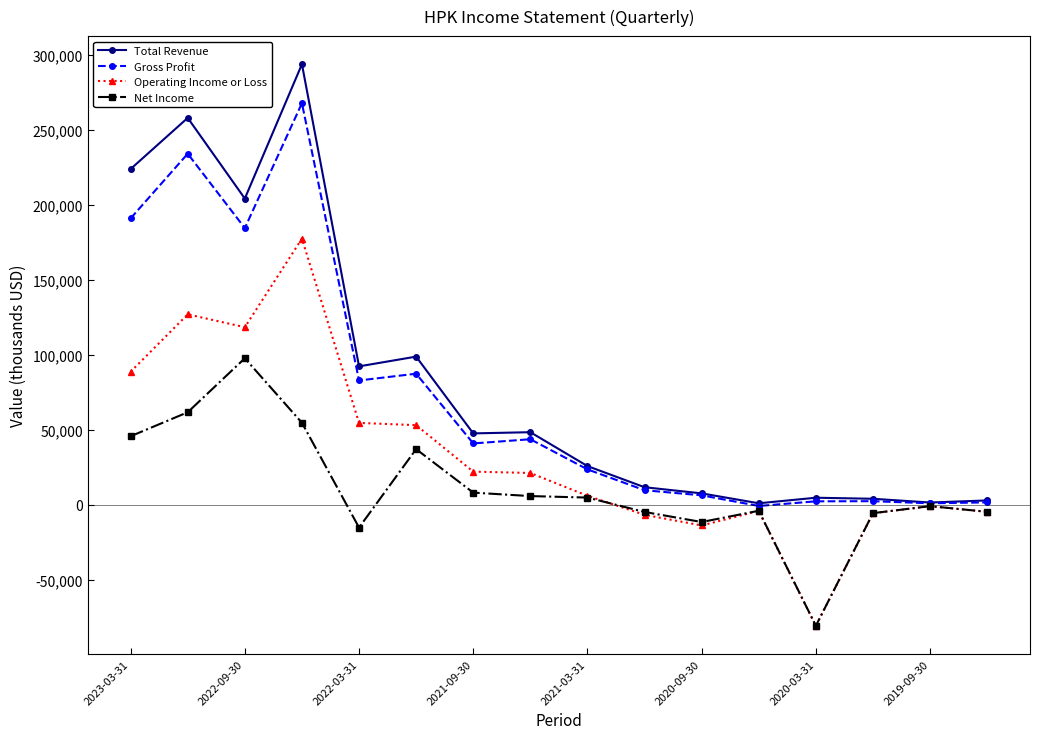

How many distinct data groups are displayed?

4